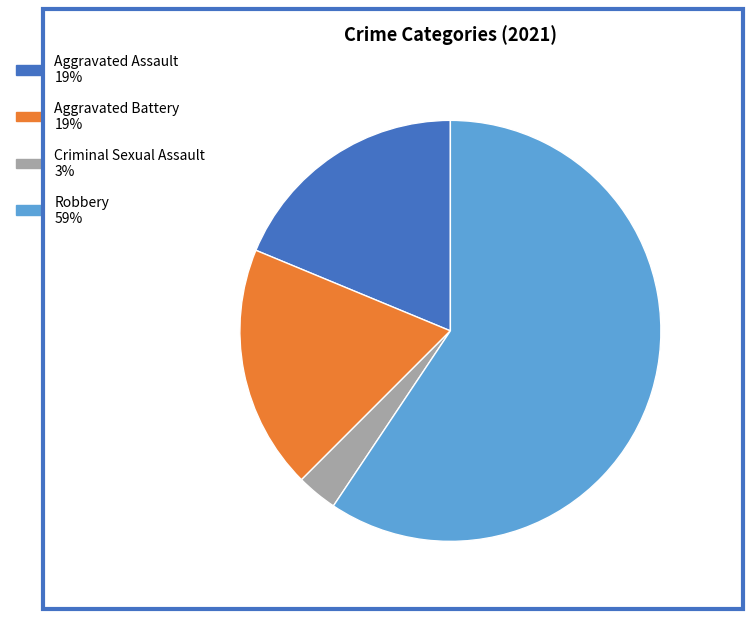

Does any single category account for the majority?

Yes